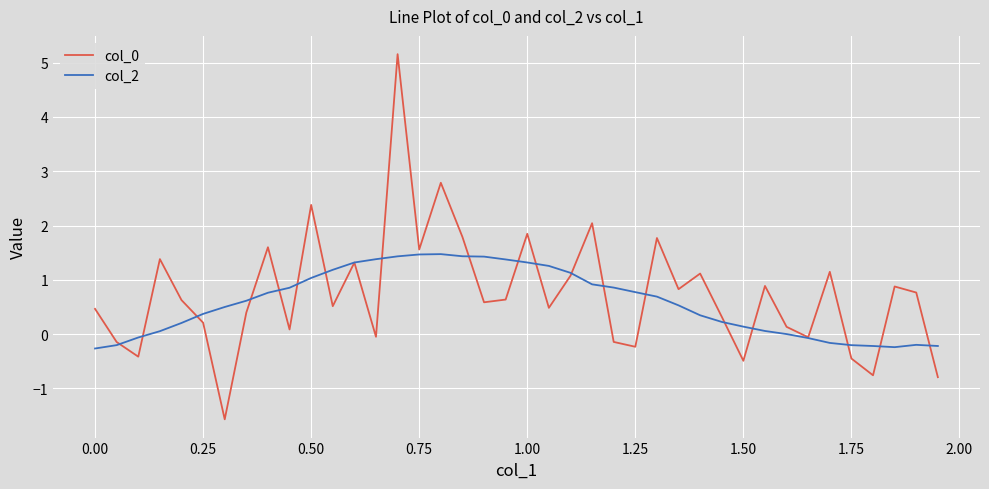

What is the lowest value of the col_0 series?

-1.6